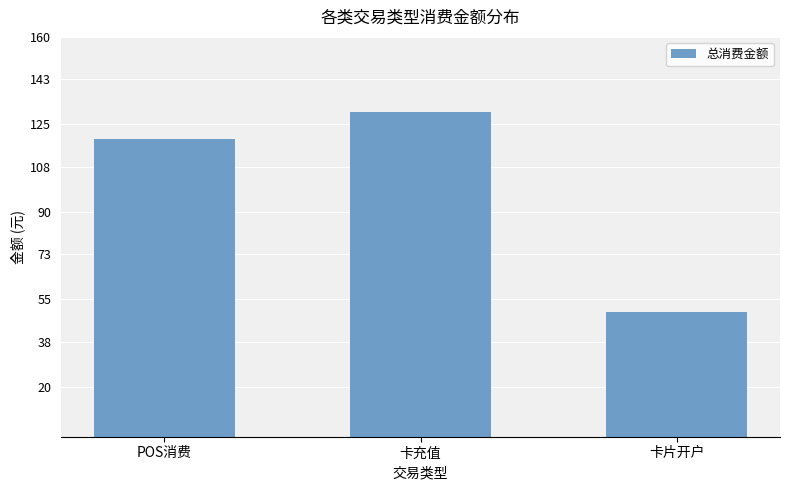

At which label does the data first exceed 119?

POS消费